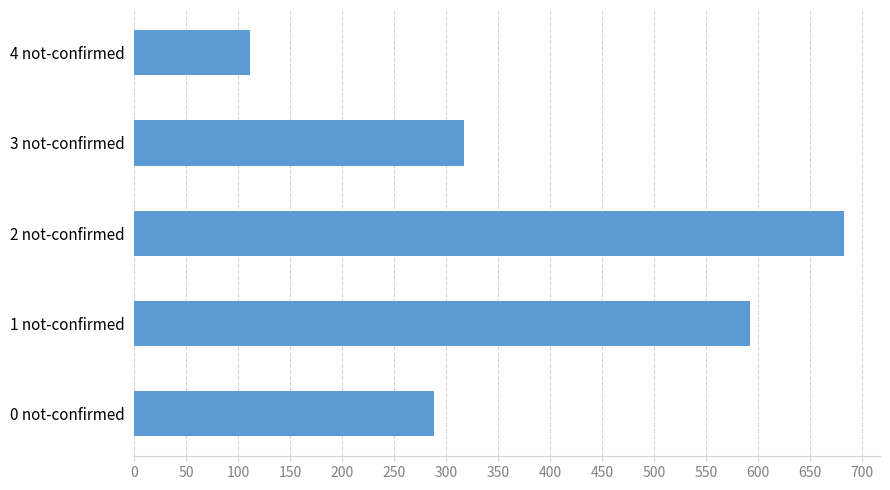

List the labels in order of value, smallest first.

4 not-confirmed, 0 not-confirmed, 3 not-confirmed, 1 not-confirmed, 2 not-confirmed